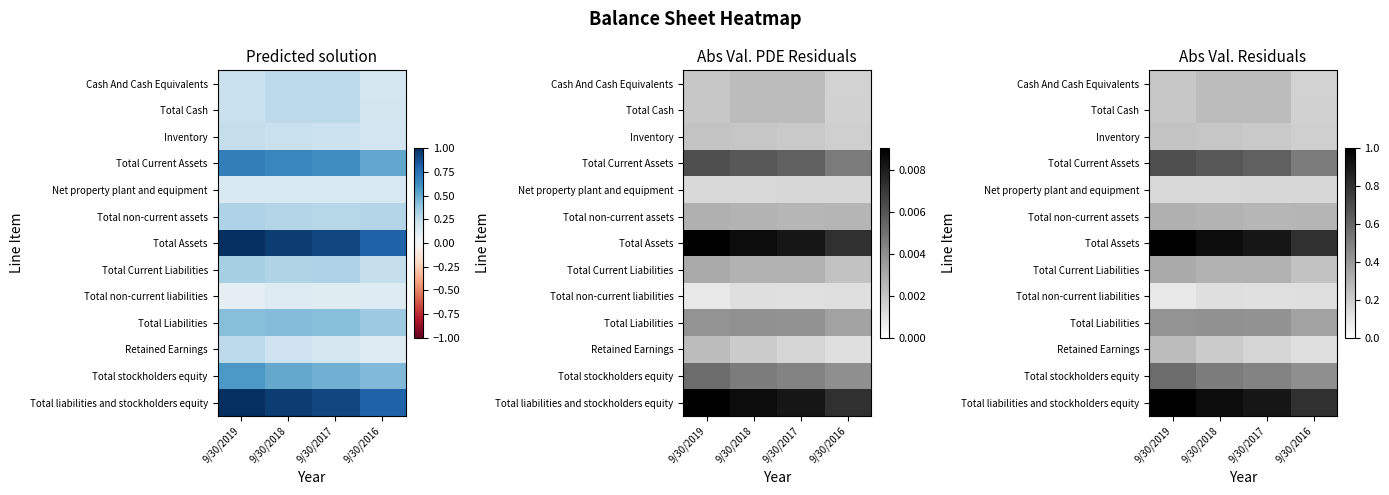

What is the difference between the highest and lowest values at 9/30/2019?

0.9